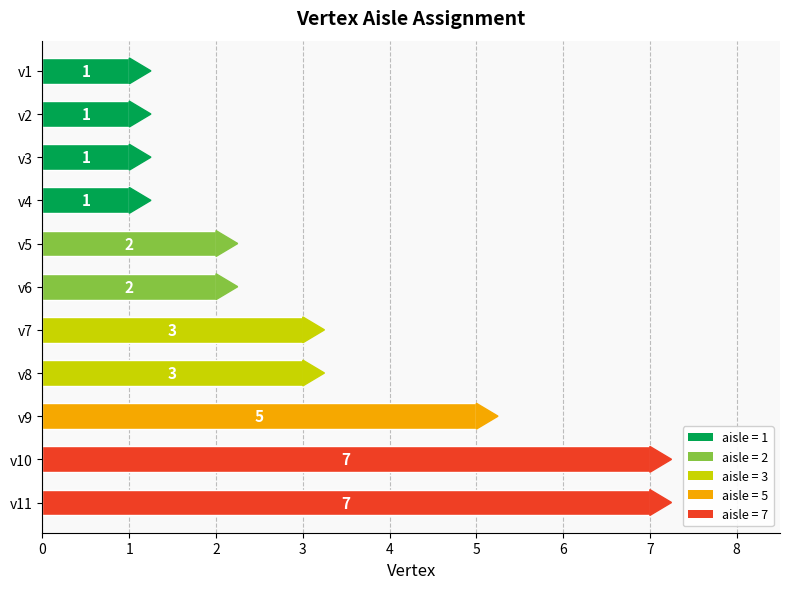

What is the approximate value at v3?

1